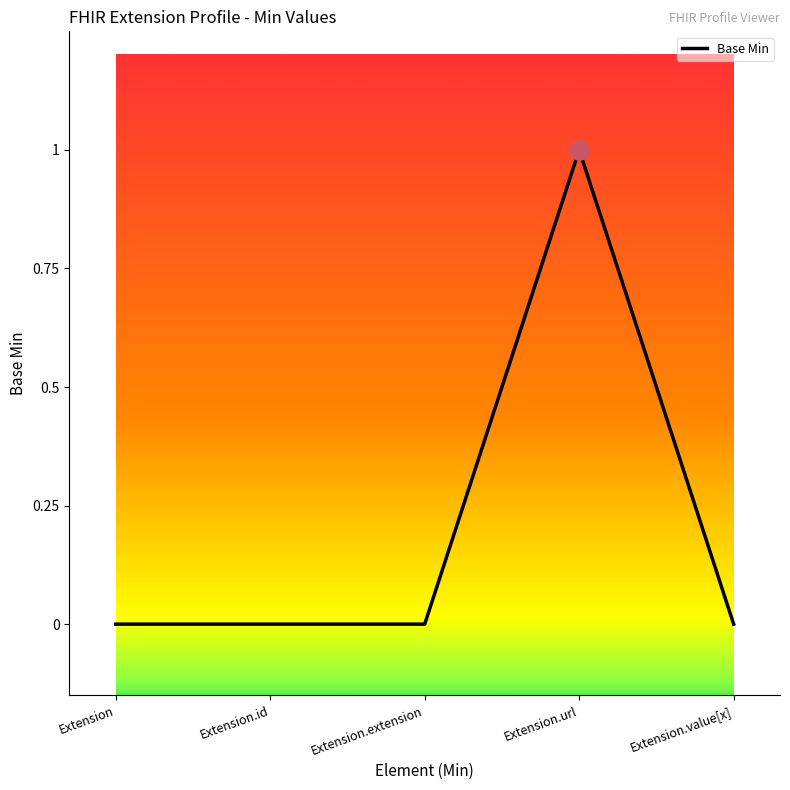

The chart shows a value of 0 at Extension. True or false?

True